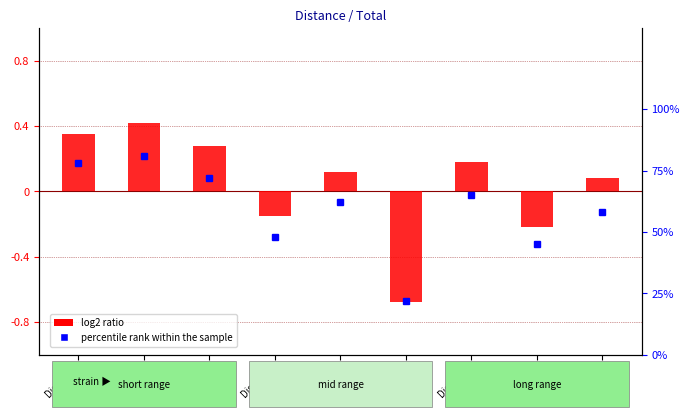

The chart shows a value of 0.1 at Dist7000. True or false?

False